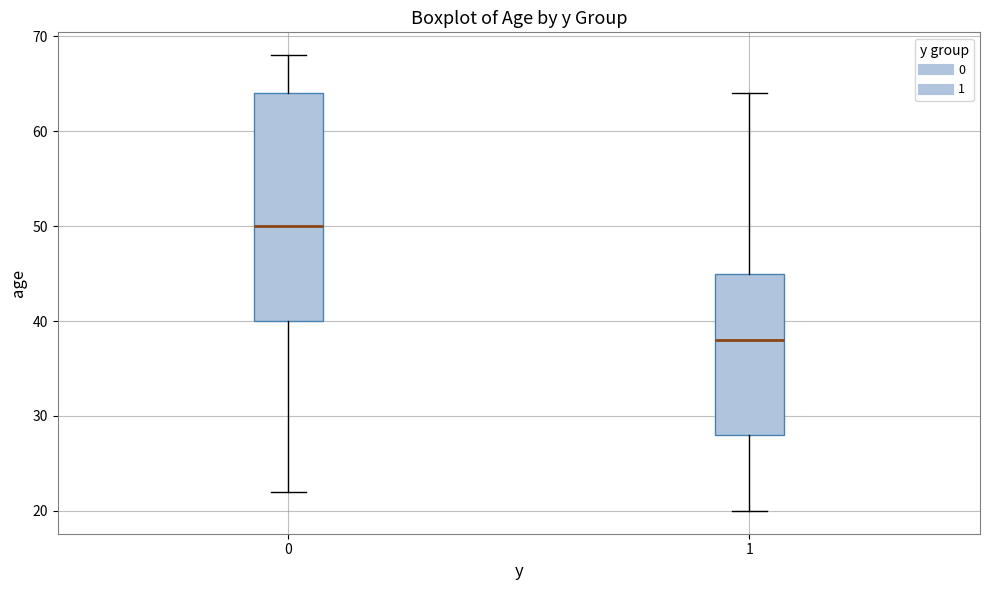

Where is the upper edge of the box at x = 1 on the y-axis? The values are not printed on the chart, so give them approximately, as read against the axis.

45